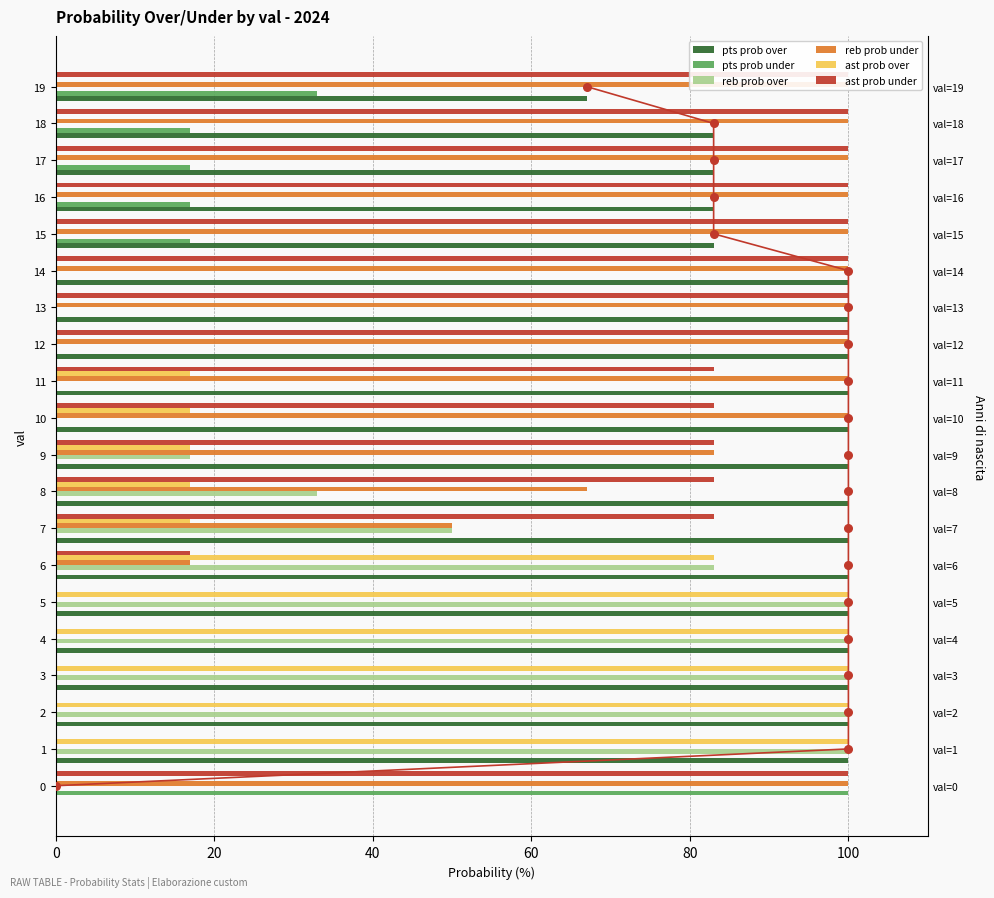

Which series contains the lowest Y value?

pts prob over